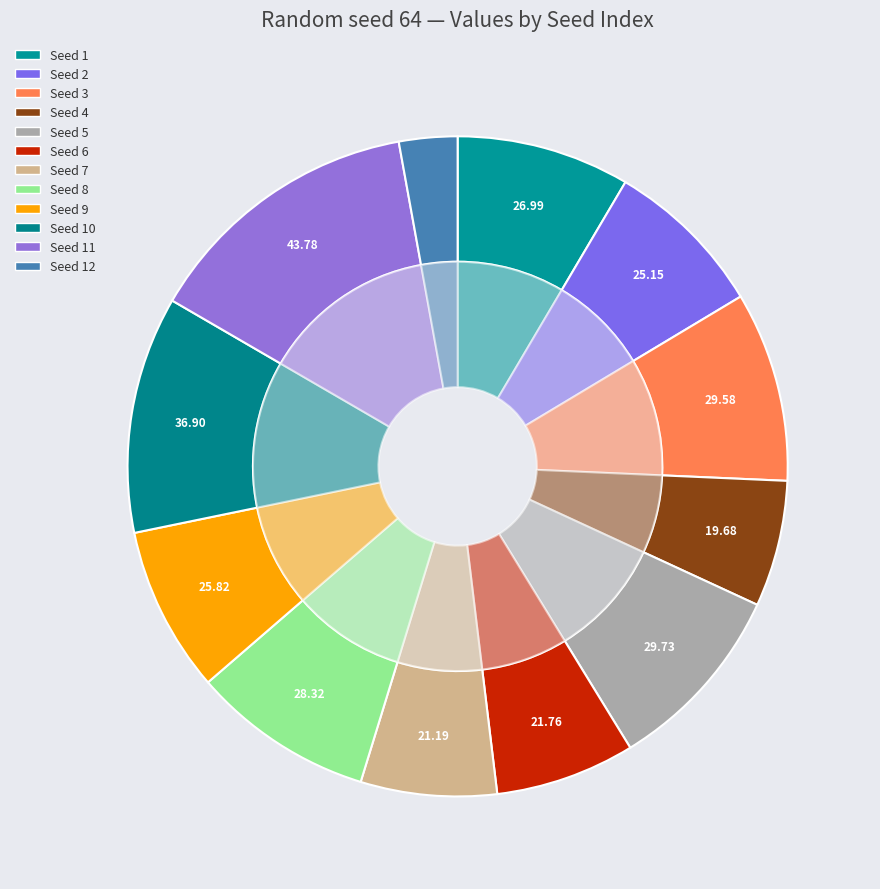

What percentage is the 11 slice, to the nearest percent?

14%